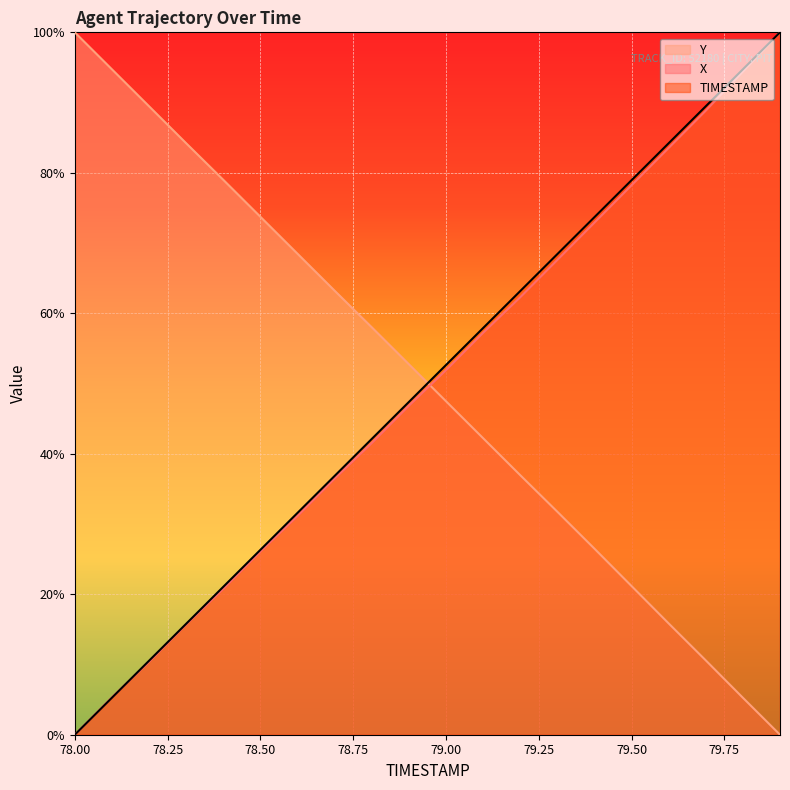

Rank the series at 79.3 from highest to lowest value.

TIMESTAMP, X, Y